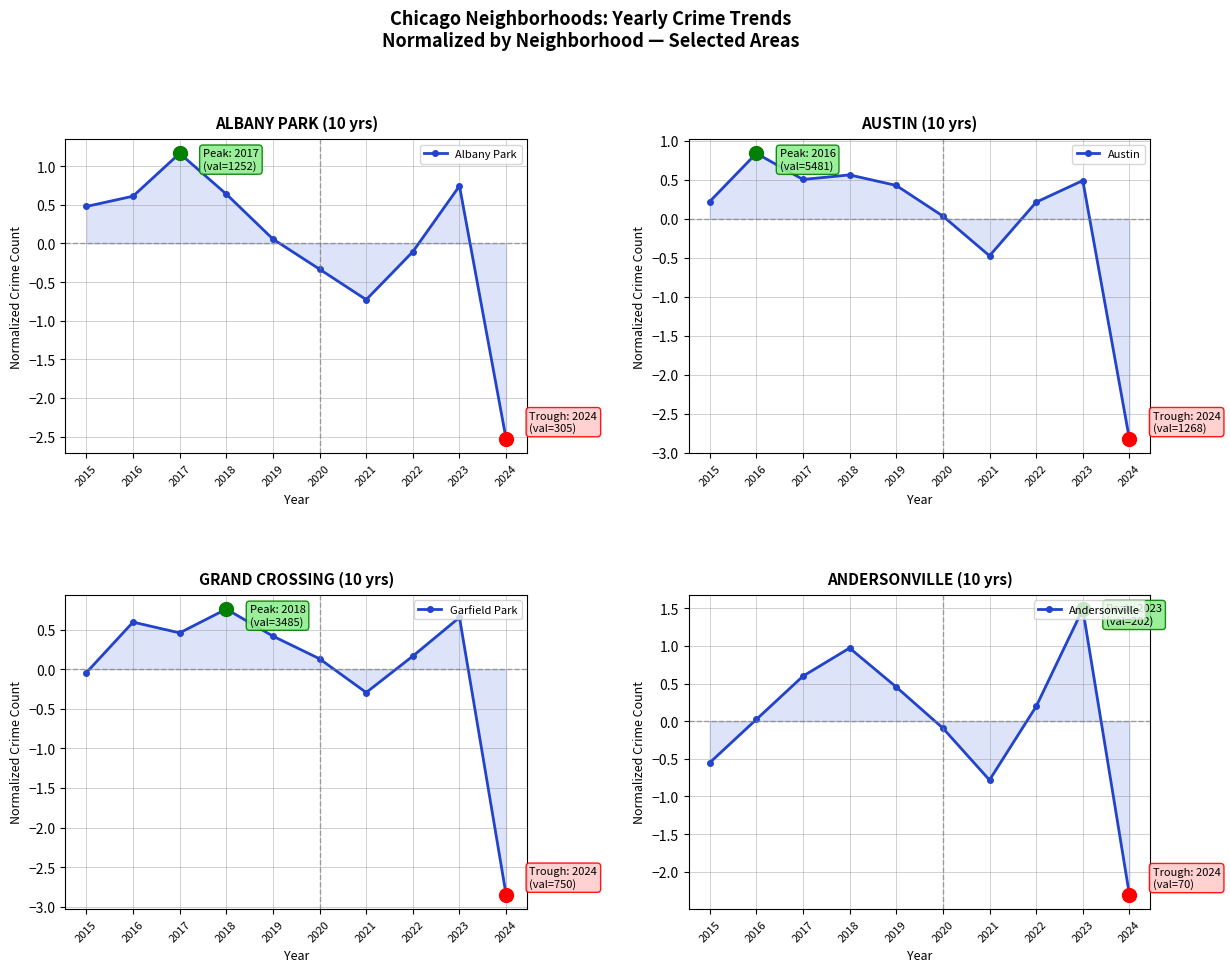

Where is the first local minimum for Albany Park?

2021